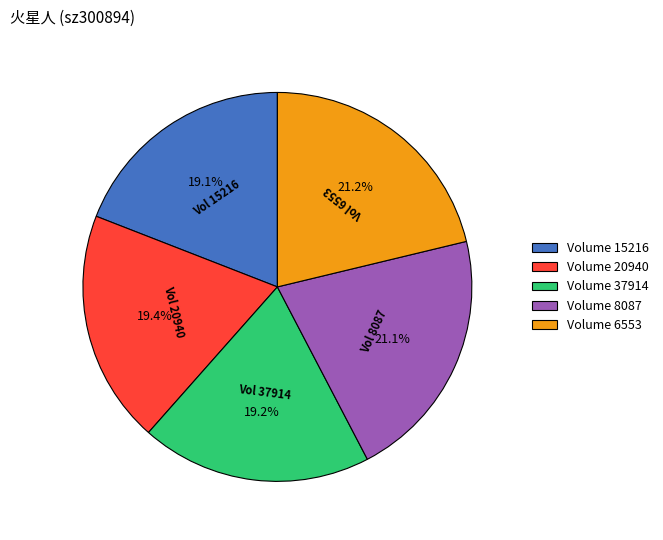

What percentage do Volume 8087 and Volume 6553 together represent?

42.3%